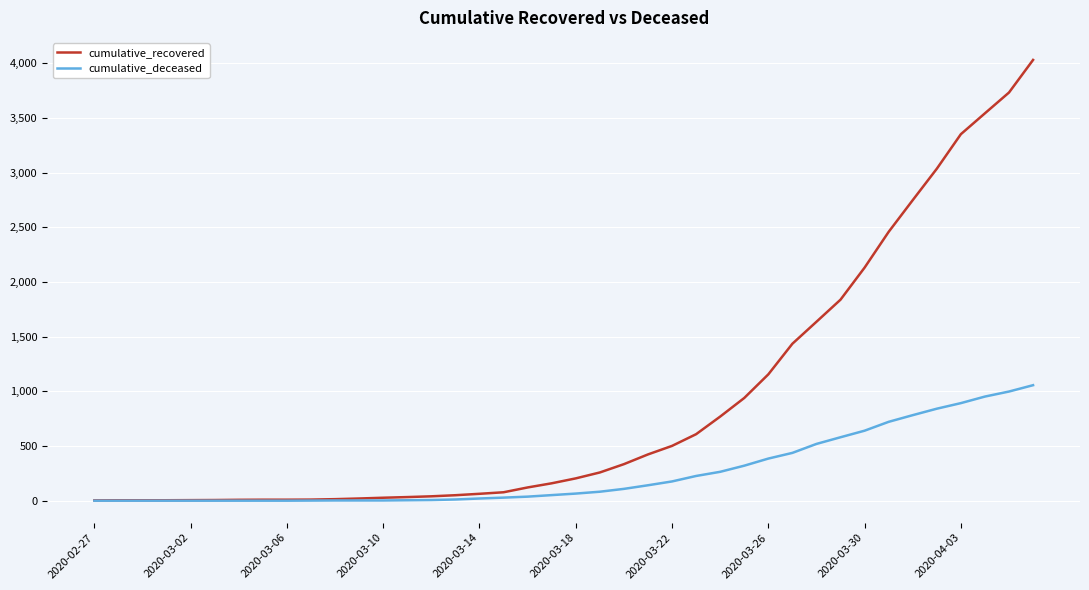

Which series has the largest range (max minus min)?

cumulative_recovered